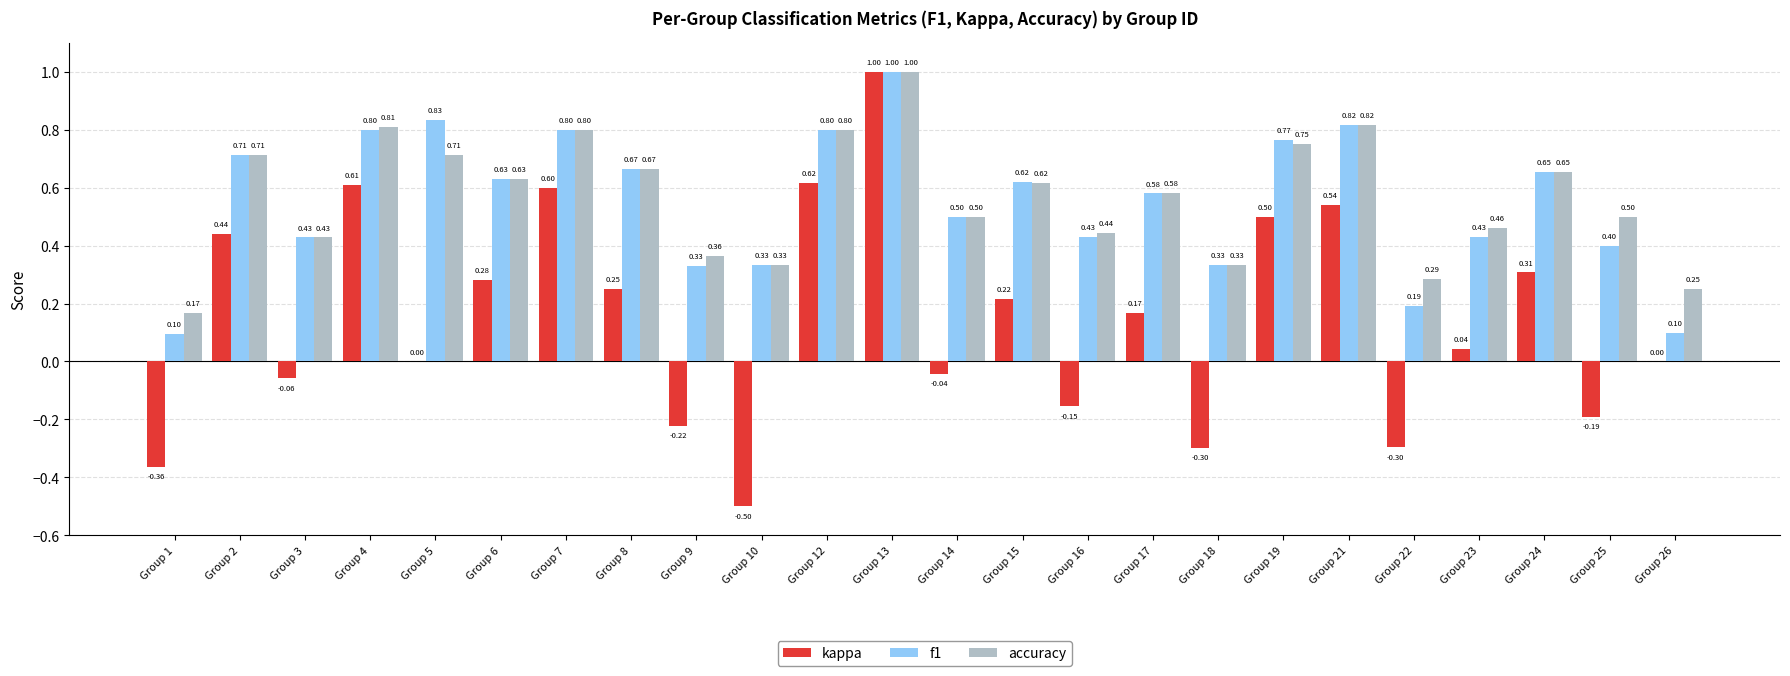

What is the total value across all series at Group 4?

2.2